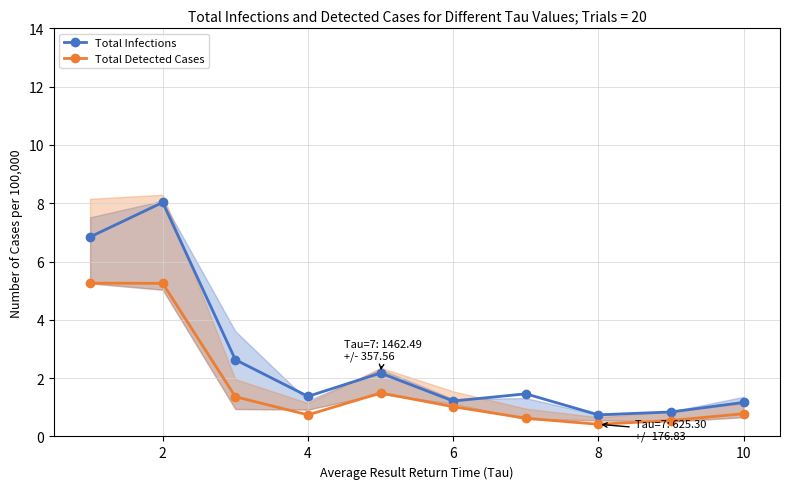

List the series in order of their peak value, highest first.

Total Infections, Total Detected Cases